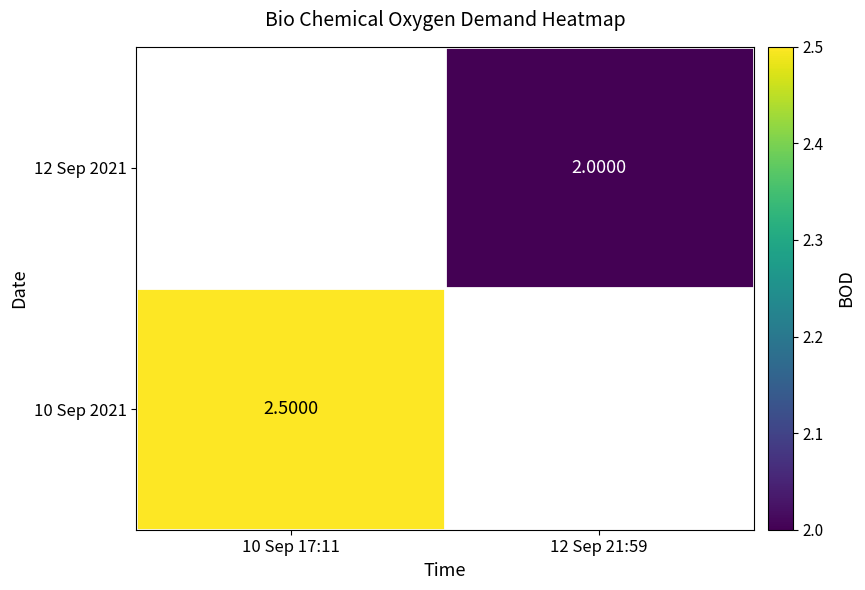

Is the value of 10 Sep 2021 at 10 Sep 17:11 greater than the value of 12 Sep 2021 at 12 Sep 21:59?

Yes